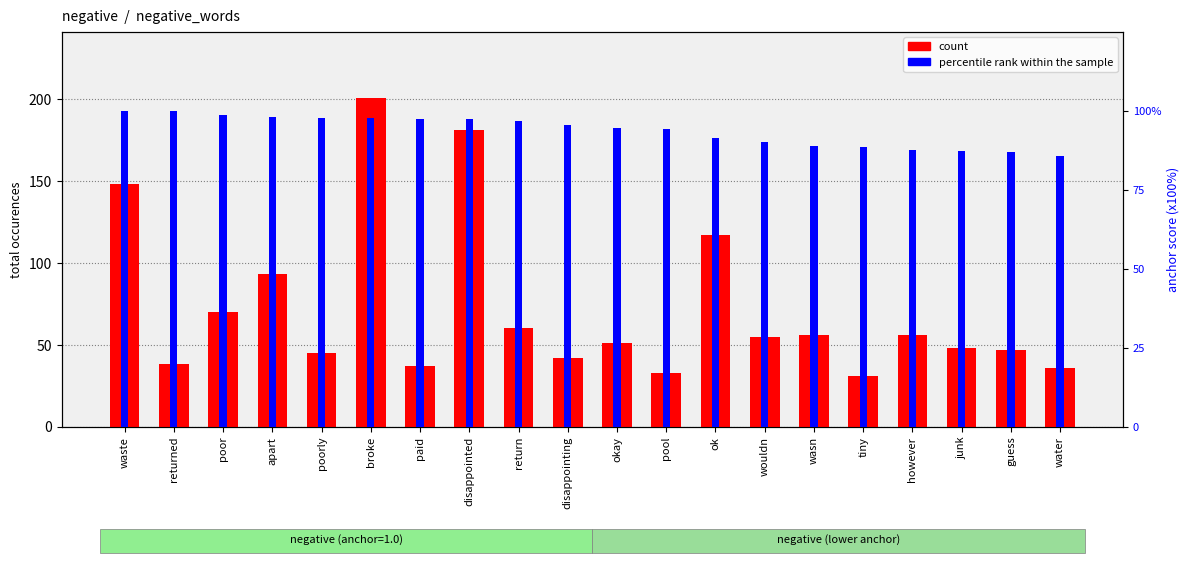

How many data points in count are above 55?

9